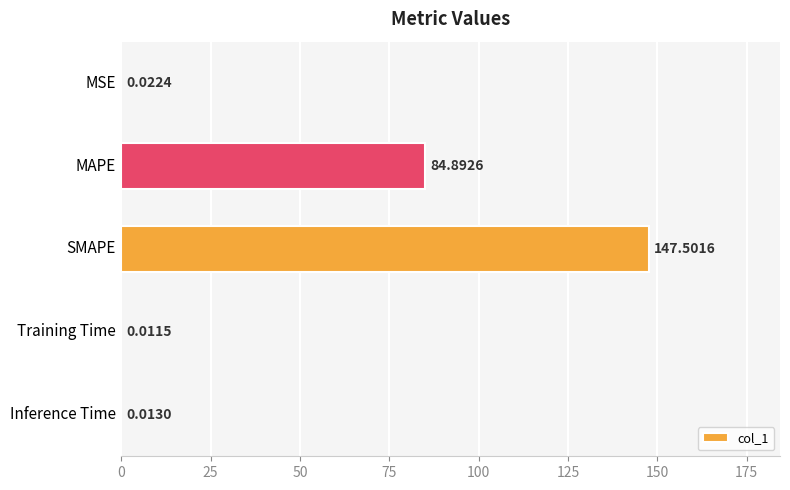

Between Inference Time and MSE, which is larger?

MSE